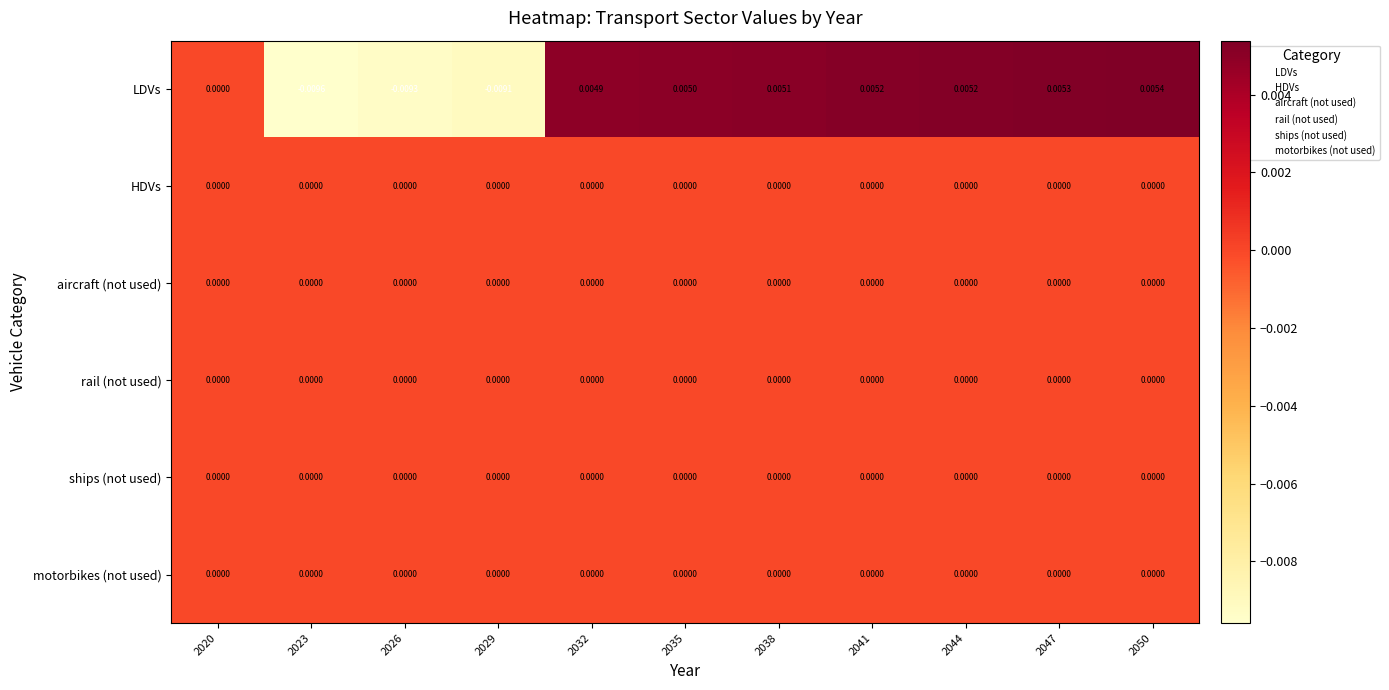

Which series has the largest total across all categories?

LDVs